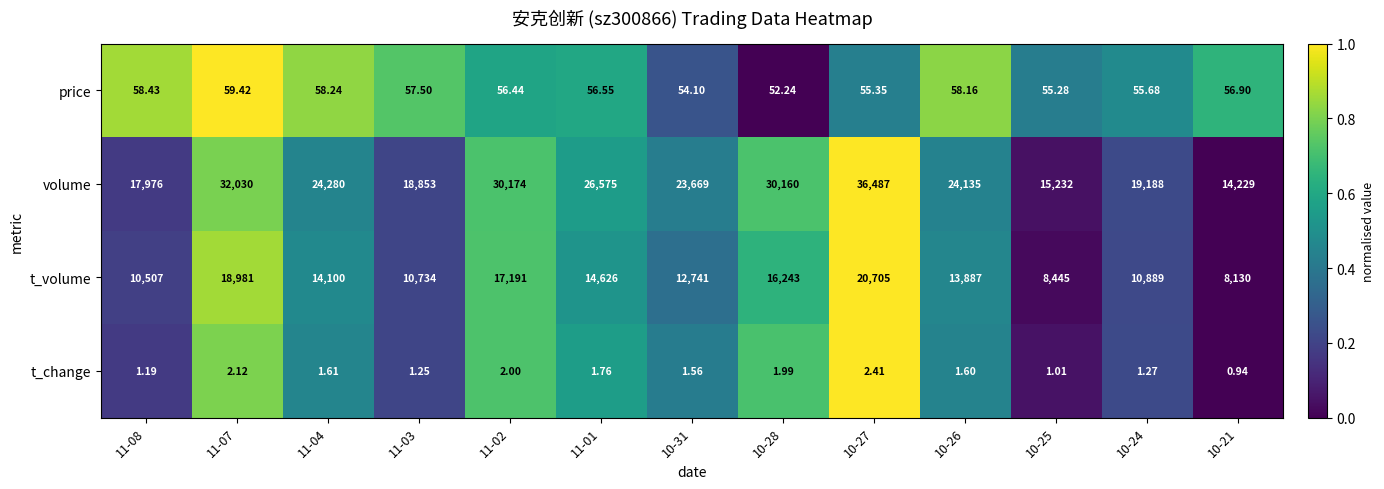

Which series has the largest total across all categories?

volume